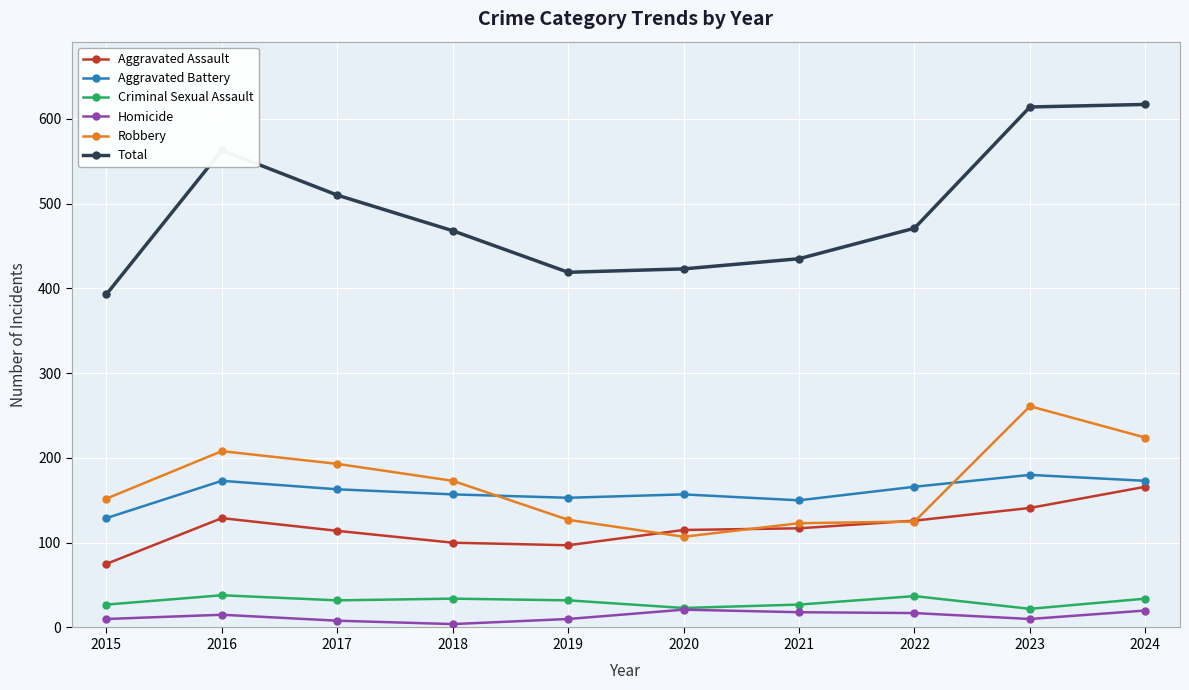

At how many categories does at least one series exceed 454?

6